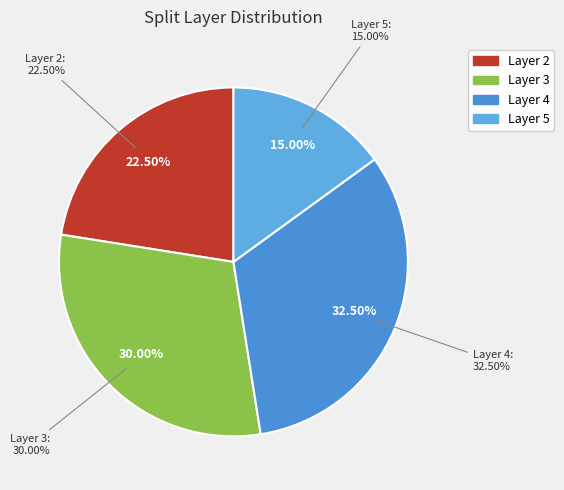

Which has a higher value, 3 or 4?

4